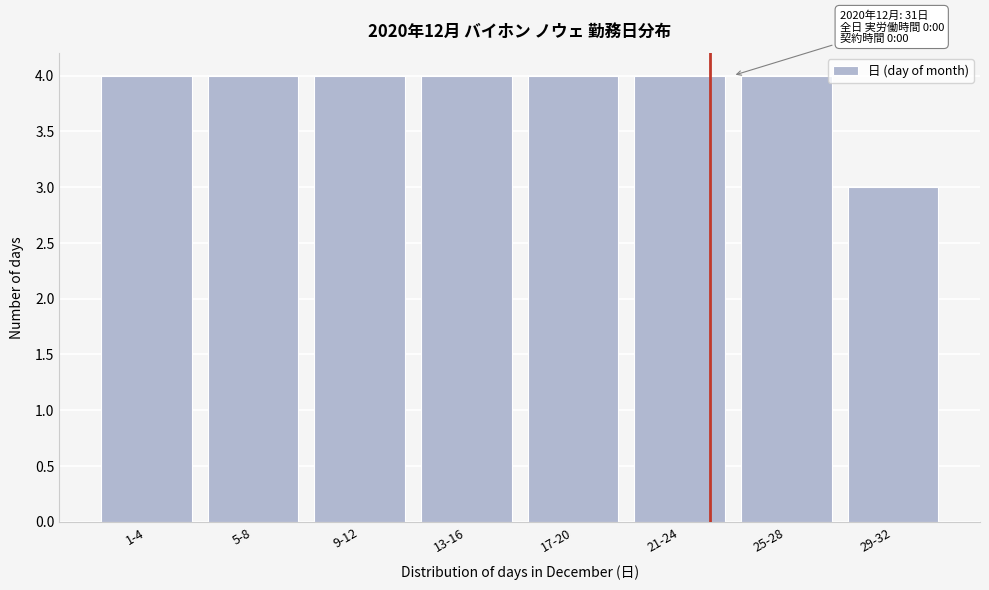

Reading left to right, list all the values displayed in this chart.

4	4	4	4	4	4	4	3